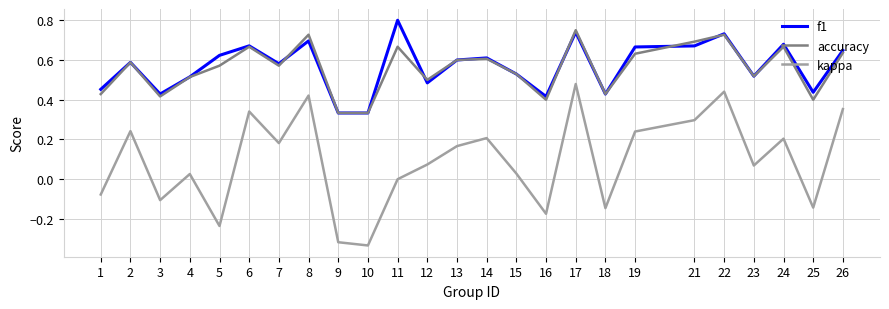

Which category has the highest value across all series?

11